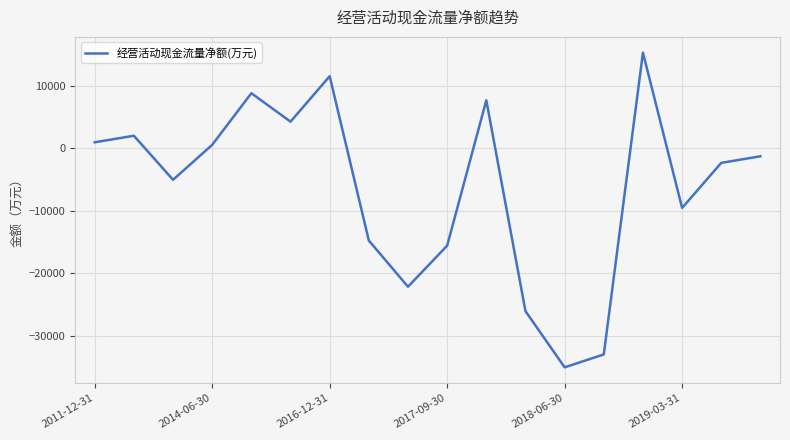

What is the smallest value displayed?

-35078